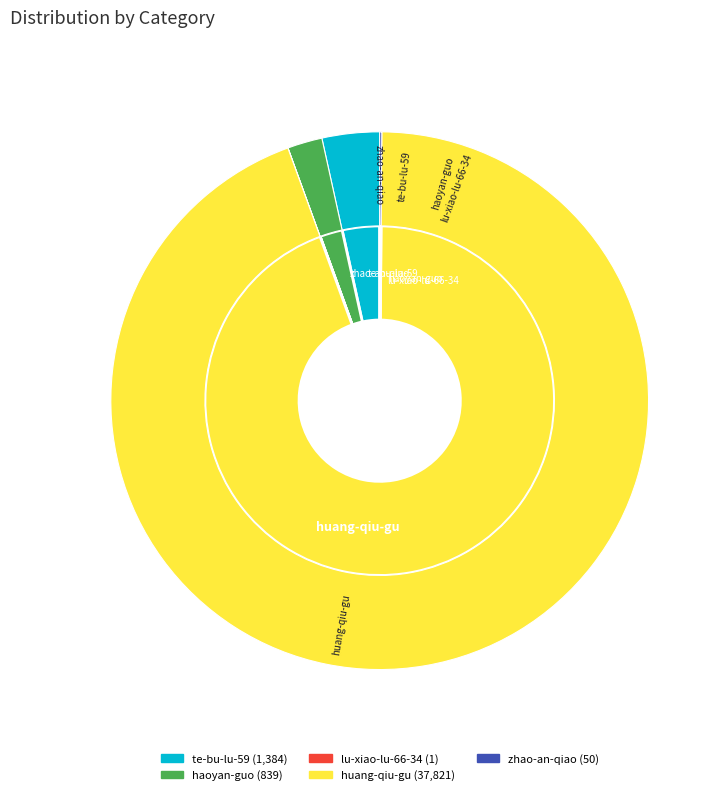

To the nearest percent, what is the average slice percentage?

20%